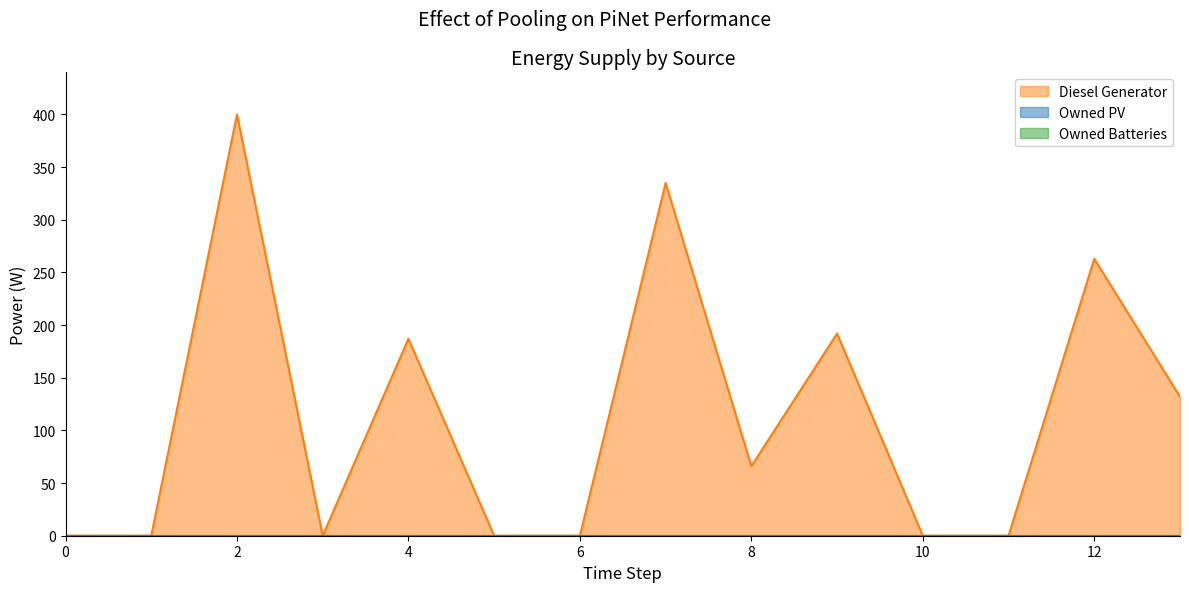

Which series has the largest range (max minus min)?

Diesel Generator